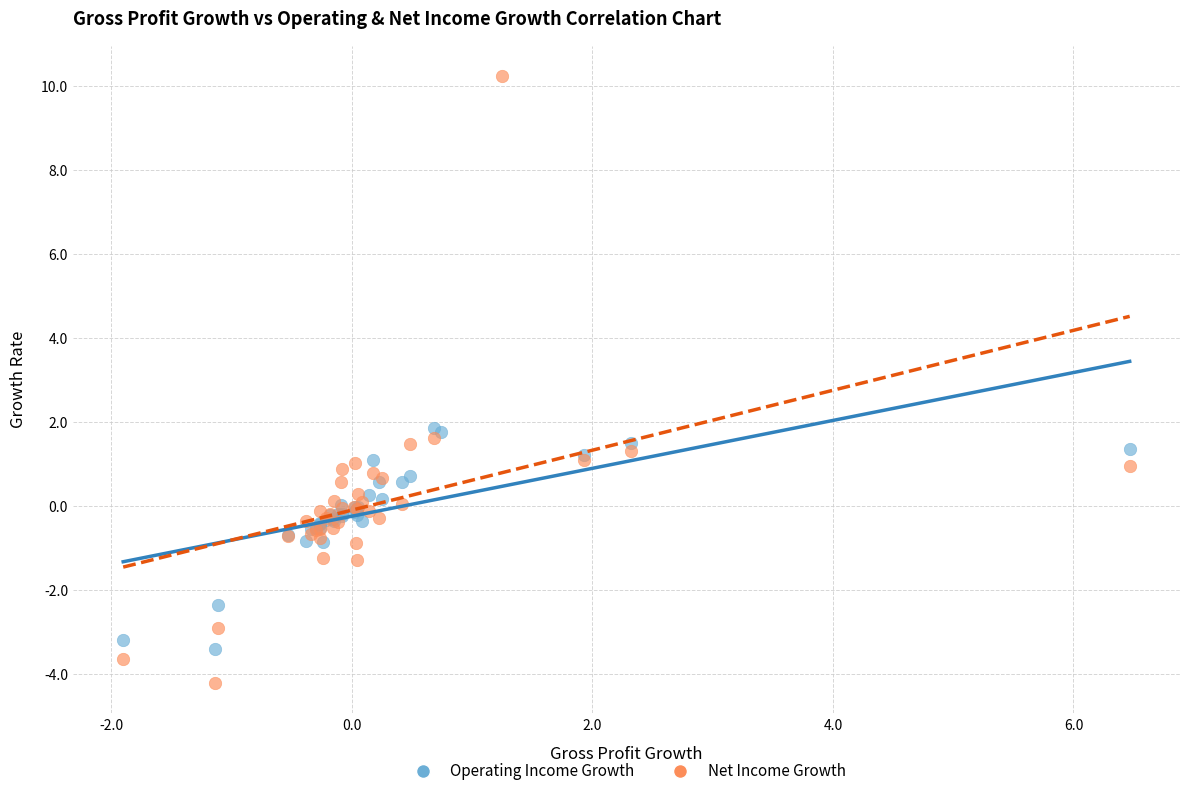

Which series has the widest spread of Y values?

Net Income Growth